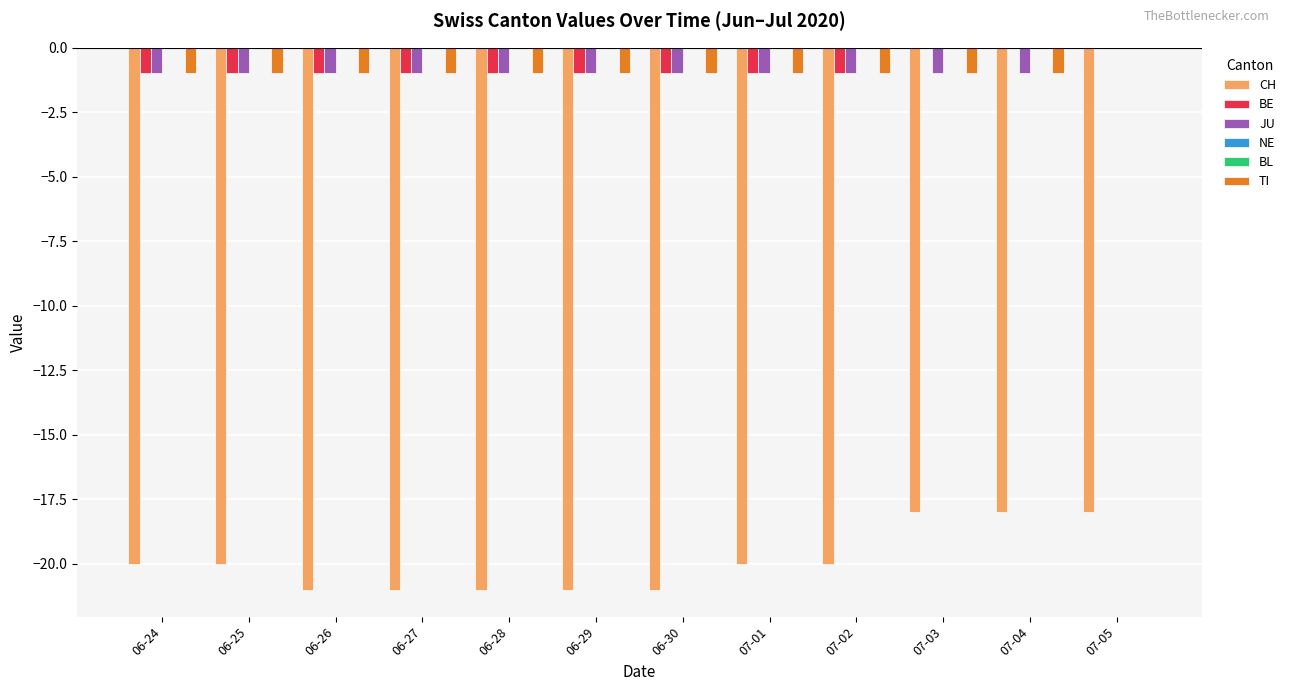

What is the difference between the maximum and minimum values in the JU series?

1